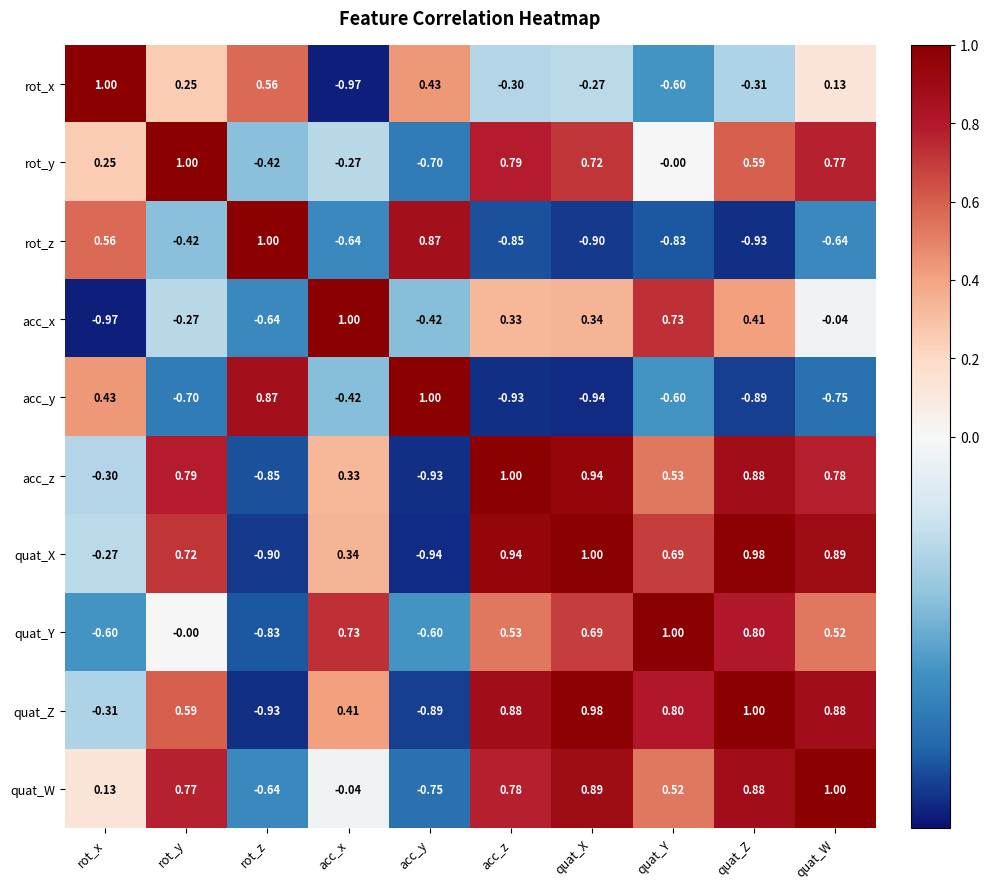

How many positive values does the acc_y series have?

3